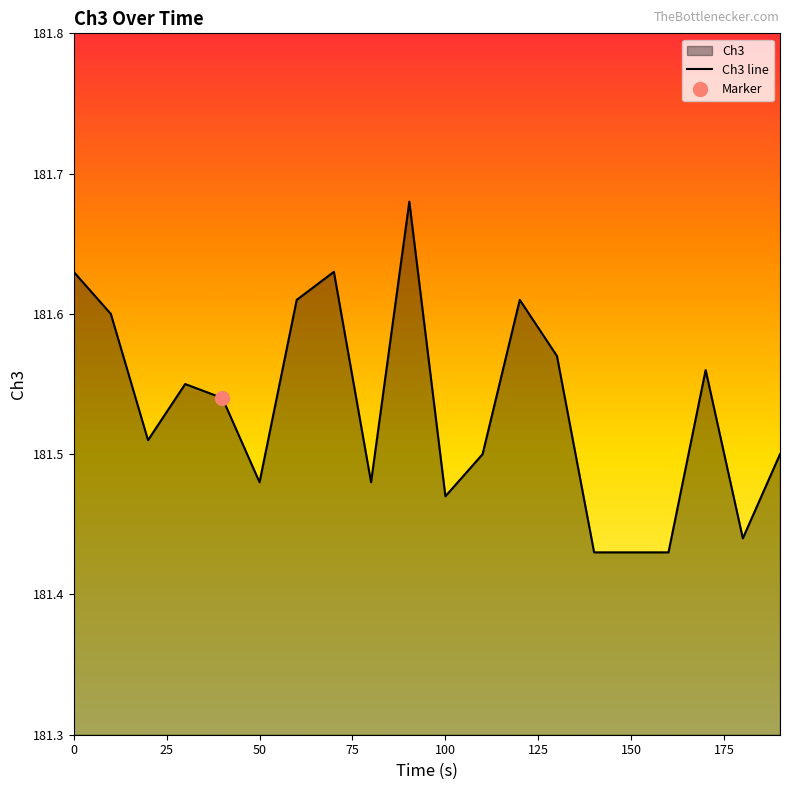

How many interior local valleys (lower than both neighbors) does the data have?

5